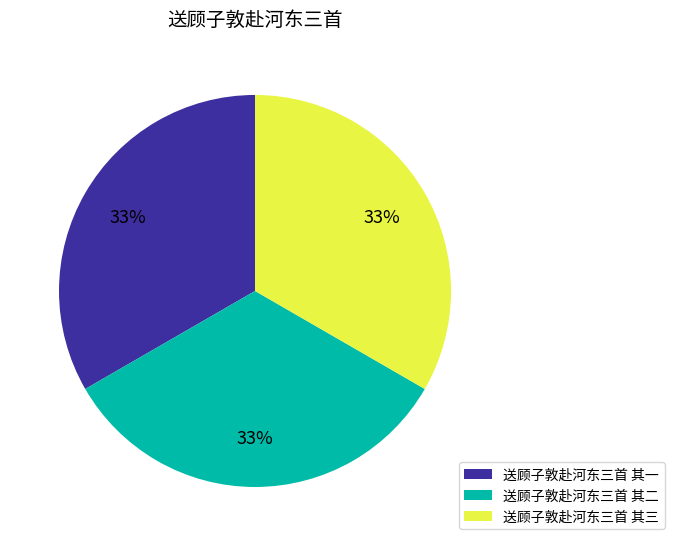

The 送顾子敦赴河东三首 其二 slice represents 33% of the pie. True or false?

True